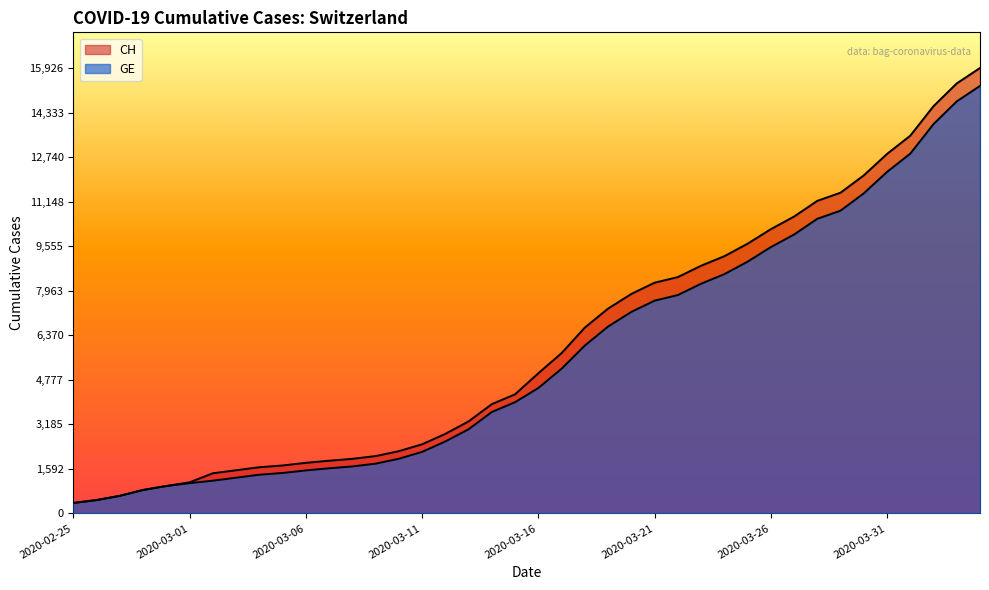

What are all the series names shown in the legend?

CH, GE